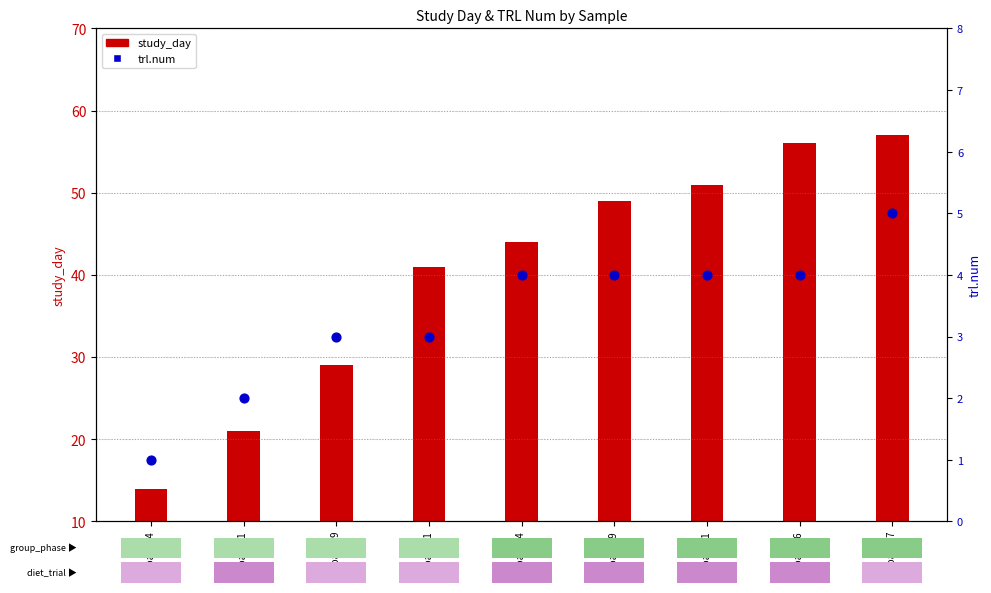

Which series has the largest Y range (max minus min)?

study_day